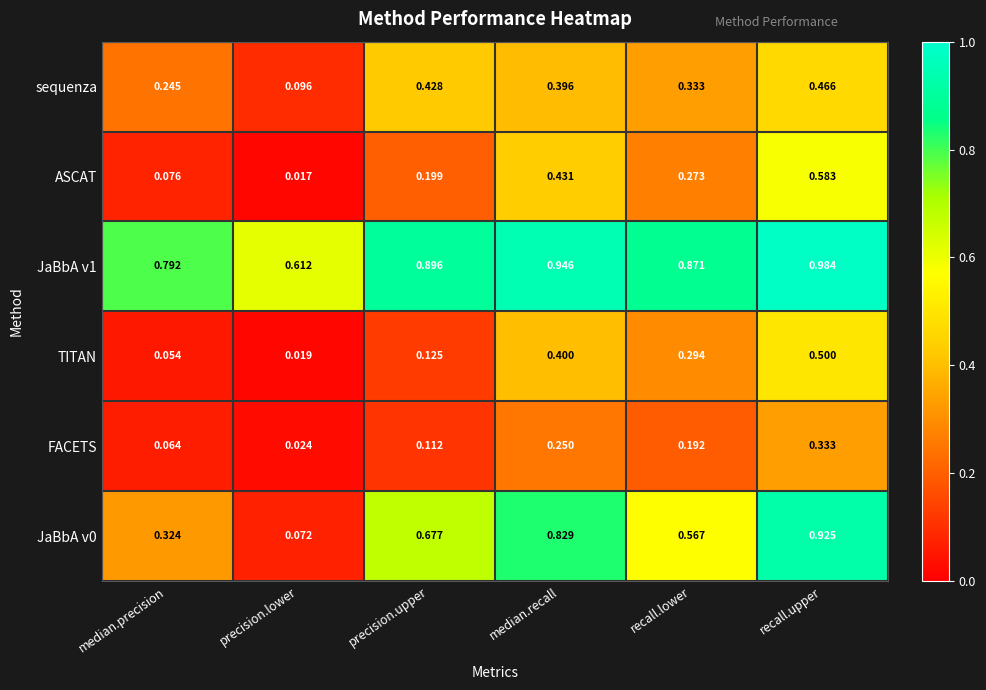

Where is ASCAT nearest to the value 0?

precision.lower